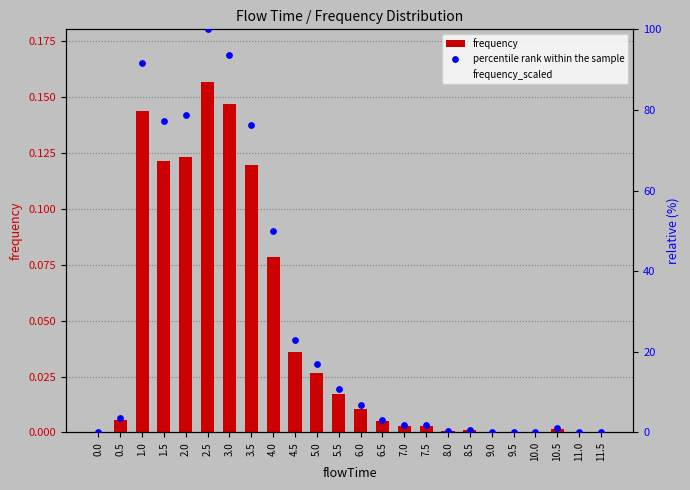

Is the value of percentile rank within the sample at 8.5 greater than the value of frequency_scaled at 6.0?

No